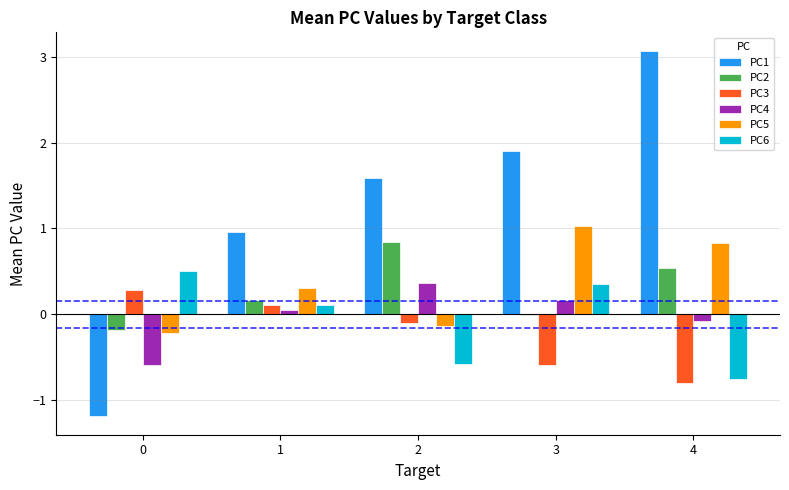

The value of PC1 at 3 is 1.9. True or false?

True